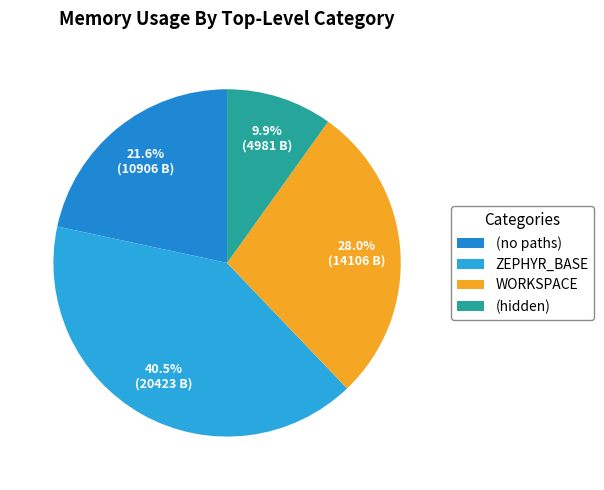

Which slice is the smallest?

(hidden)